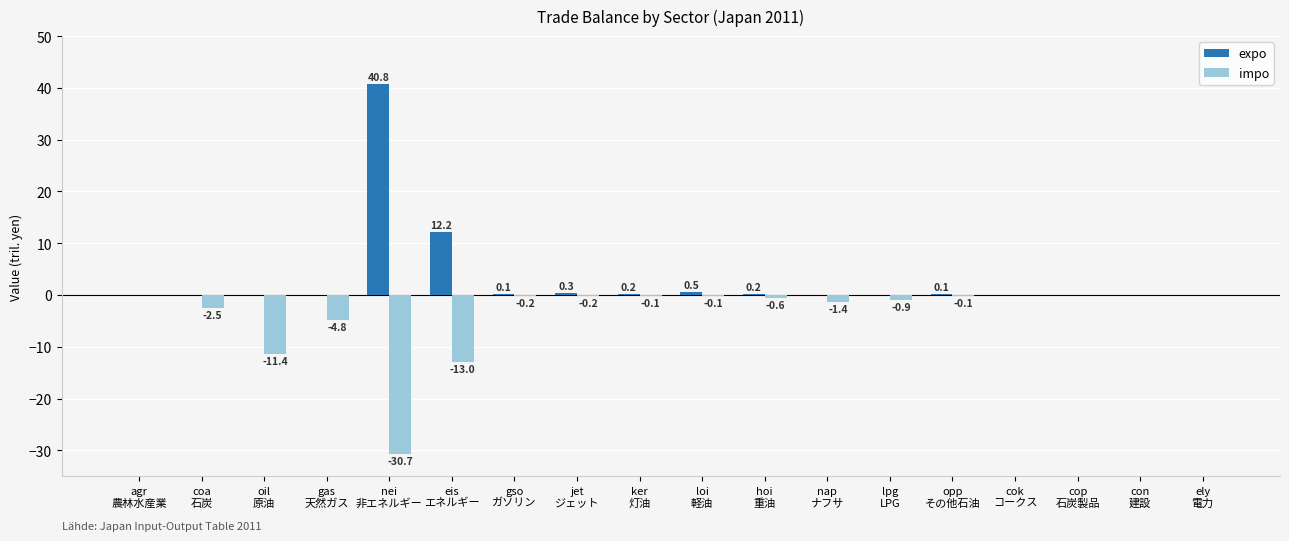

What is the maximum value shown in the chart?

40.8